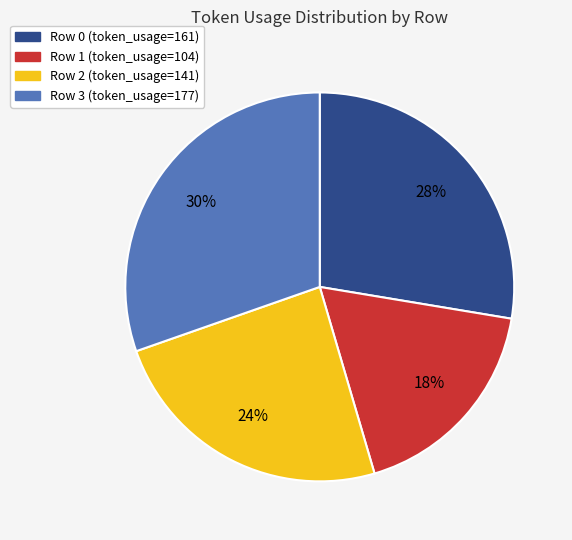

To the nearest percent, what is the average slice percentage?

25%